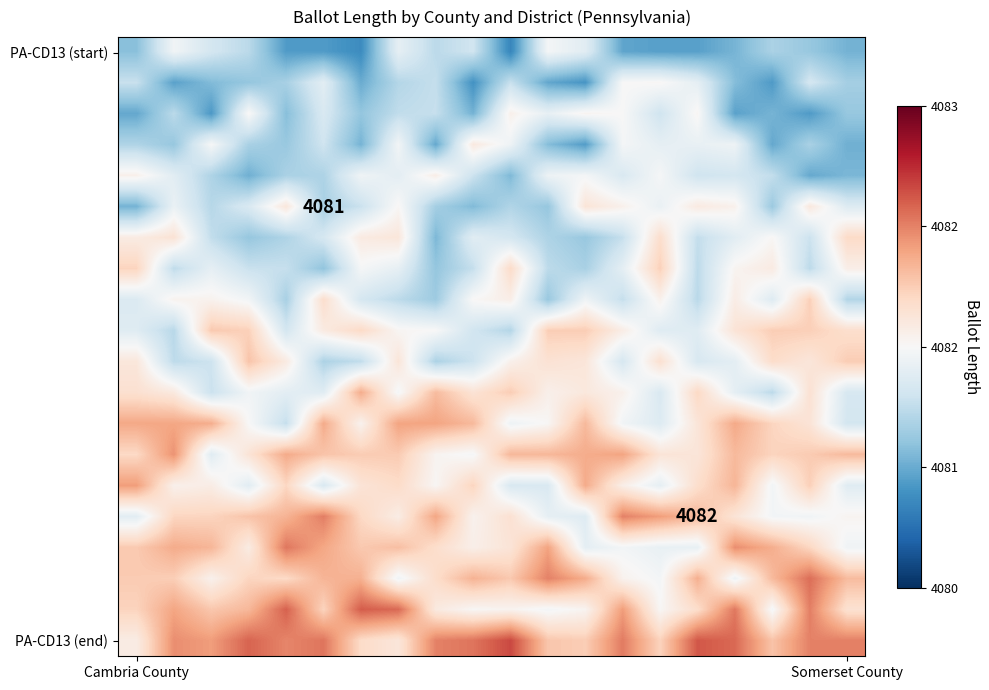

What is the maximum value shown in the chart?

4082.5